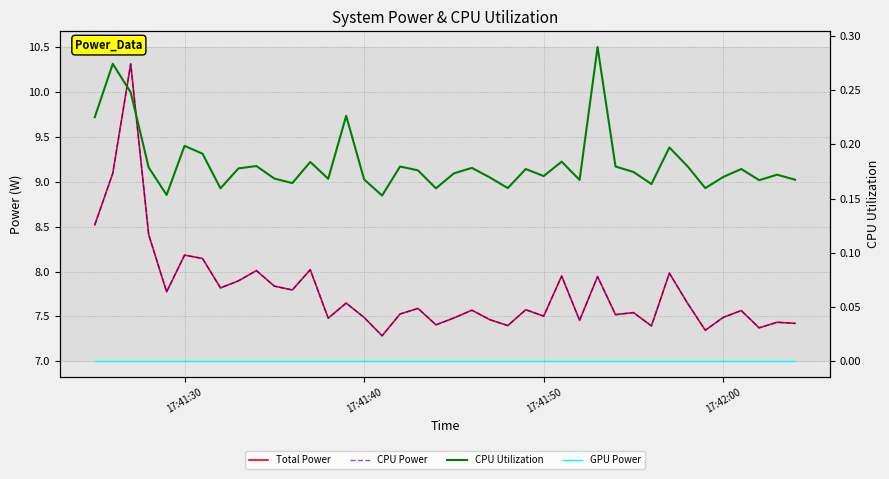

The Total Power series shows 4.3 at 32. True or false?

False